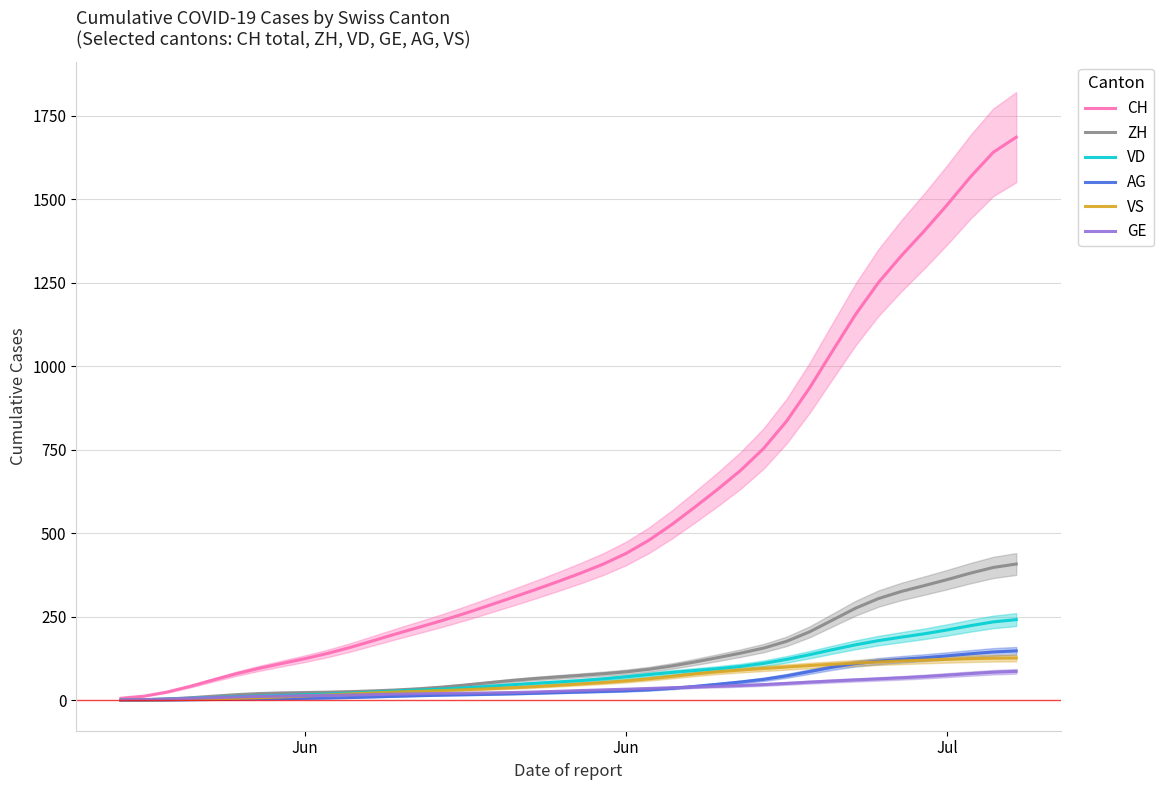

Rank the series by their maximum value, from highest to lowest.

CH, ZH, VD, AG, VS, GE